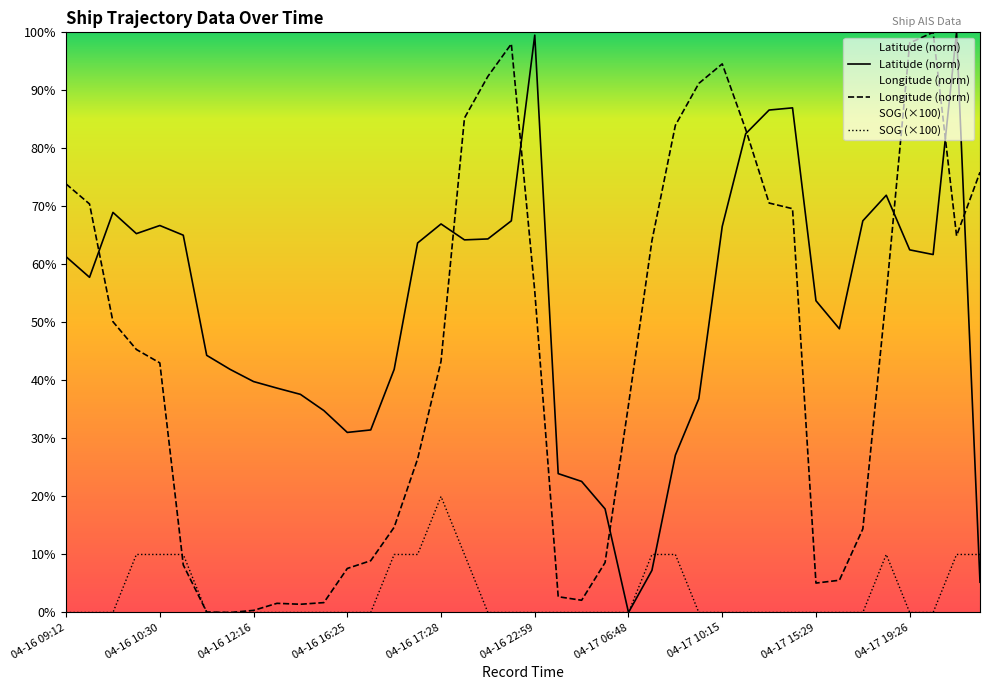

What is the maximum value shown in the chart?

100.0